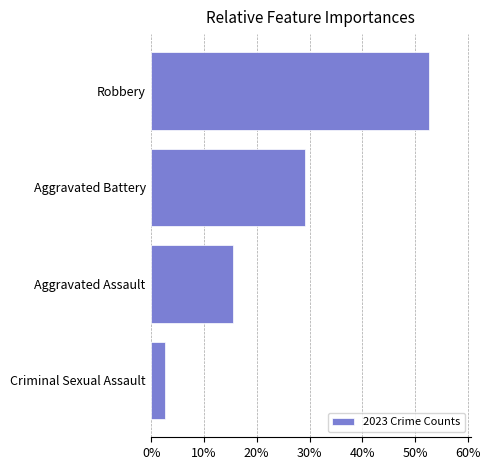

Rank the categories by value from lowest to highest.

Criminal Sexual Assault, Aggravated Assault, Aggravated Battery, Robbery